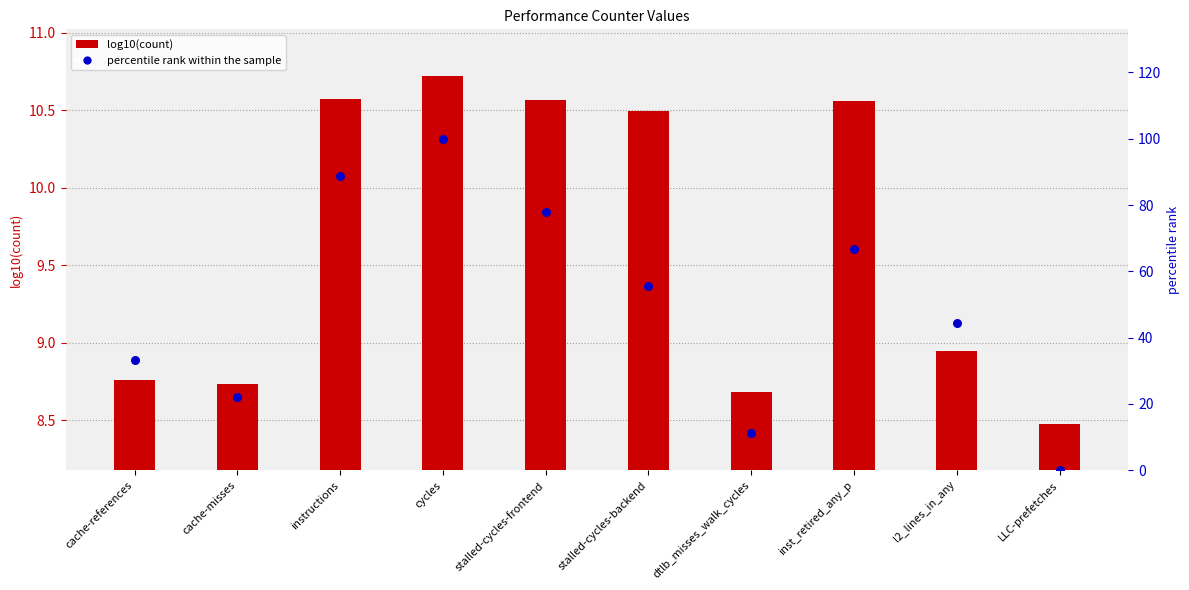

What is the change in value from dtlb_misses_walk_cycles to LLC-prefetches?

-11.1